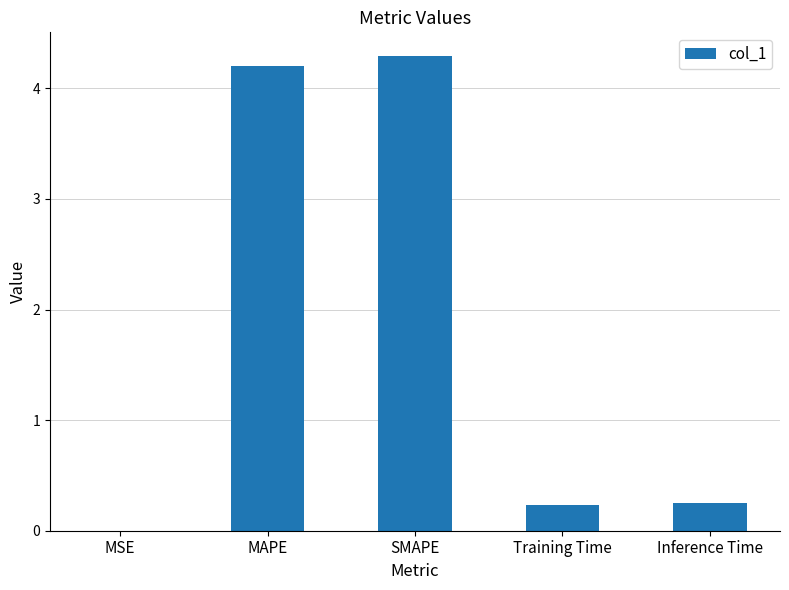

What is the sum of all values?

9.0